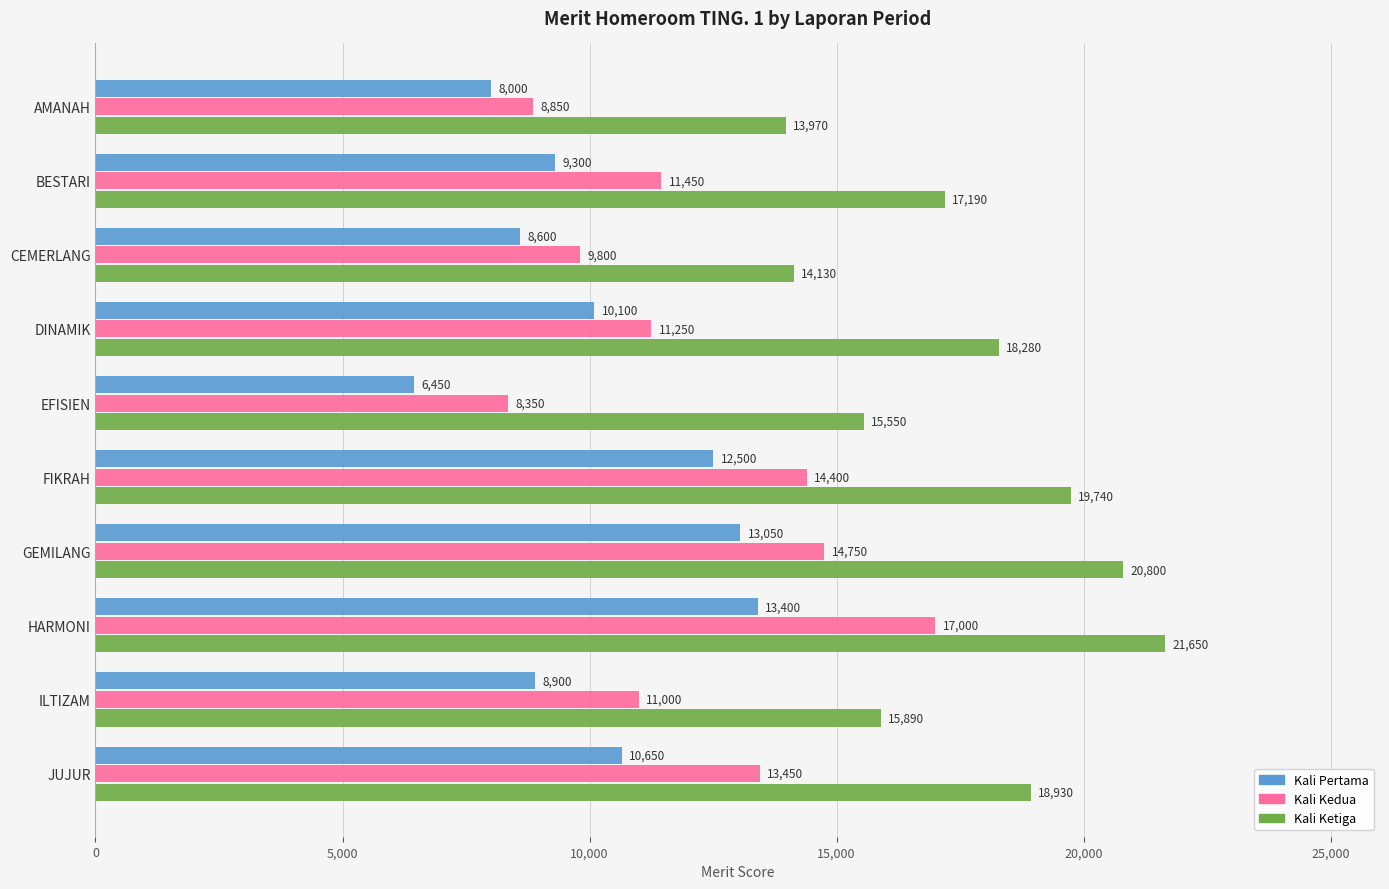

What are all the series names shown in the legend?

Kali Pertama, Kali Kedua, Kali Ketiga